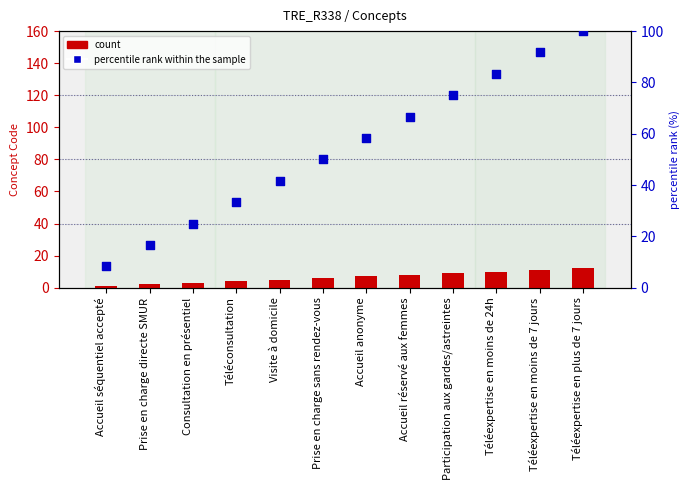

Which series contains the lowest Y value?

count